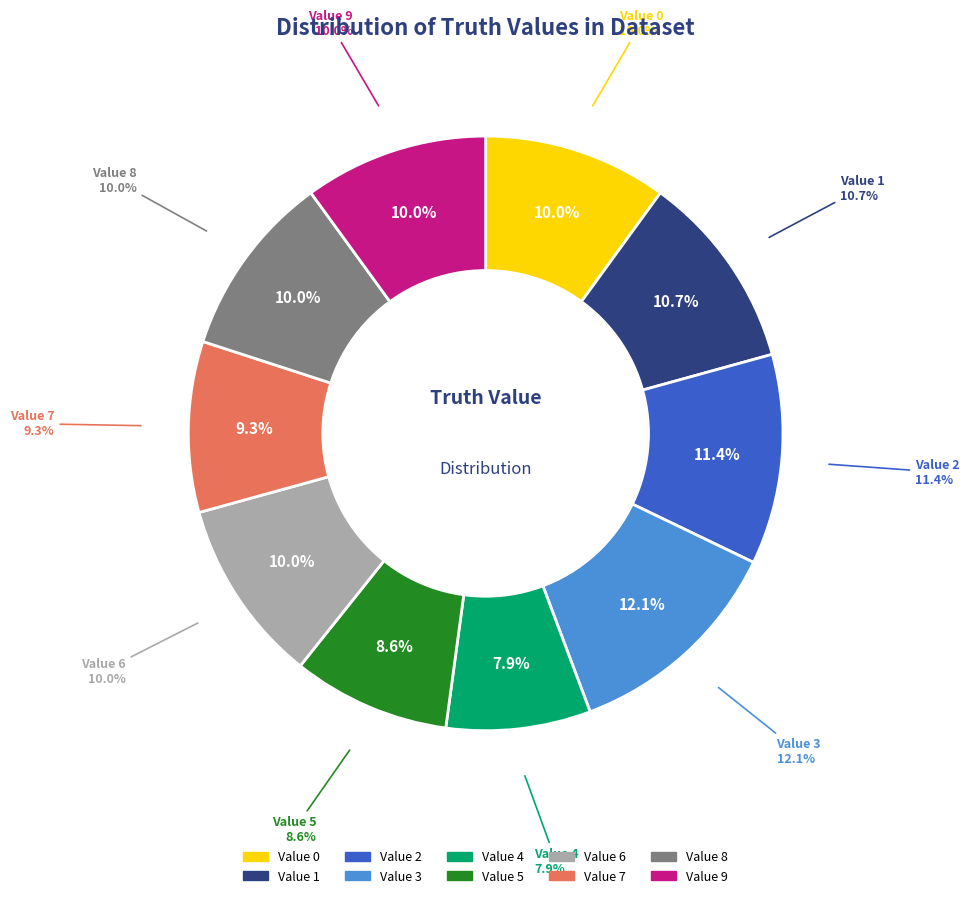

Count the number of slices in the pie.

10